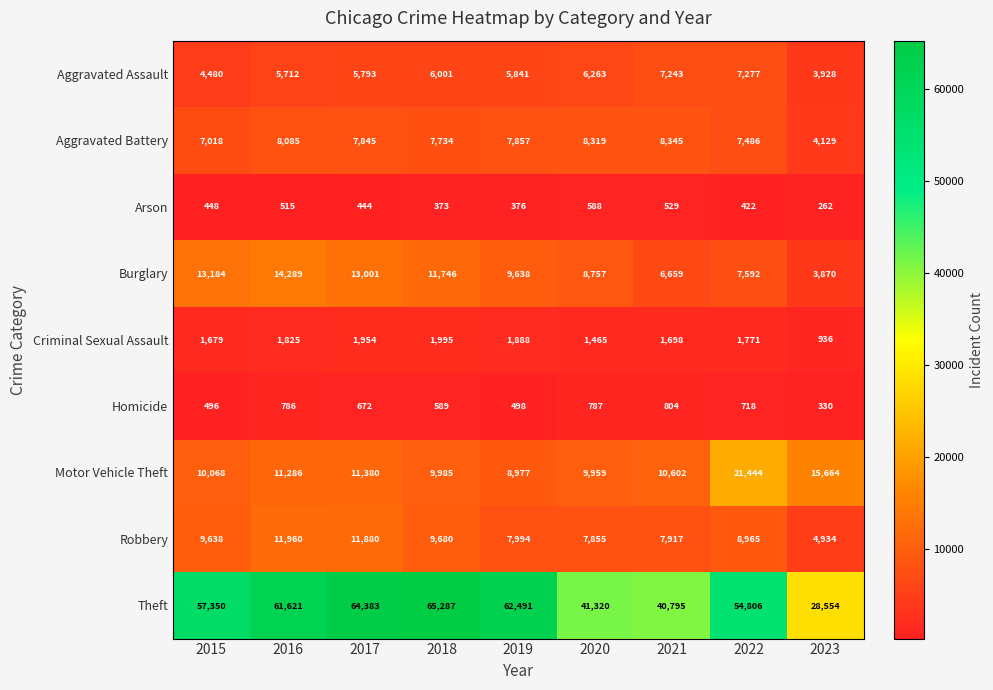

What is the average value of the Burglary series?

9860